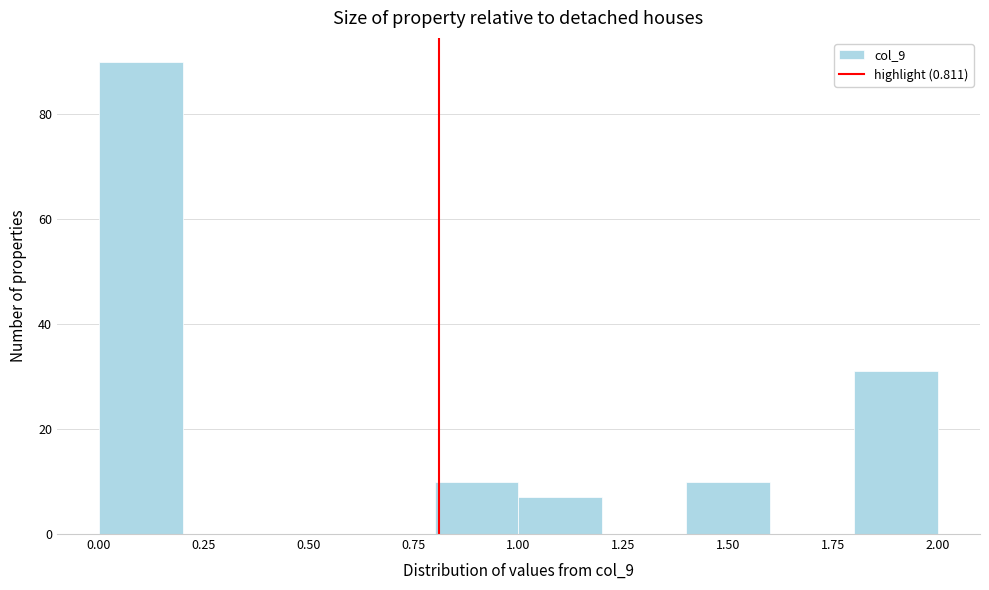

Reading left to right, transcribe this chart: for each bar, give the range it covers on the x-axis and its height. The values are not printed on the chart, so give them approximately, as read against the axis.

0.0 to 0.2: 90
0.2 to 0.4: 0
0.4 to 0.6: 0
0.6 to 0.8: 0
0.8 to 1.0: 10
1.0 to 1.2: 8
1.2 to 1.4: 0
1.4 to 1.6: 10
1.6 to 1.8: 0
1.8 to 2.0: 32